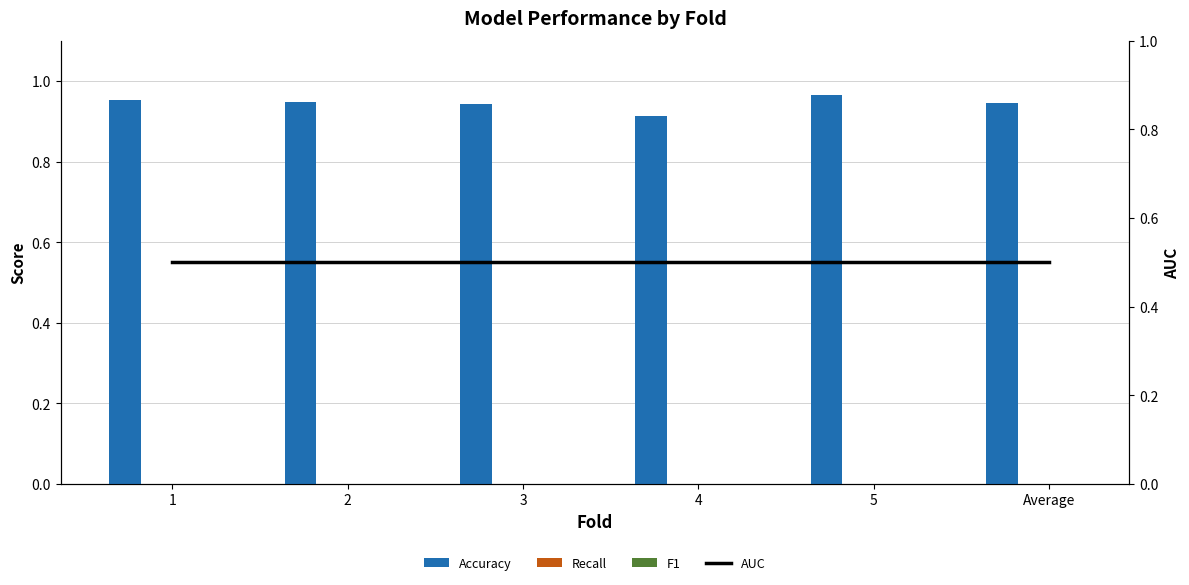

Reading left to right, list all the values displayed in this chart.

Accuracy: 1.0	0.9	0.9	0.9	1.0	0.9
Recall: 0.0	0.0	0.0	0.0	0.0	0.0
F1: 0.0	0.0	0.0	0.0	0.0	0.0
AUC: 0.5	0.5	0.5	0.5	0.5	0.5